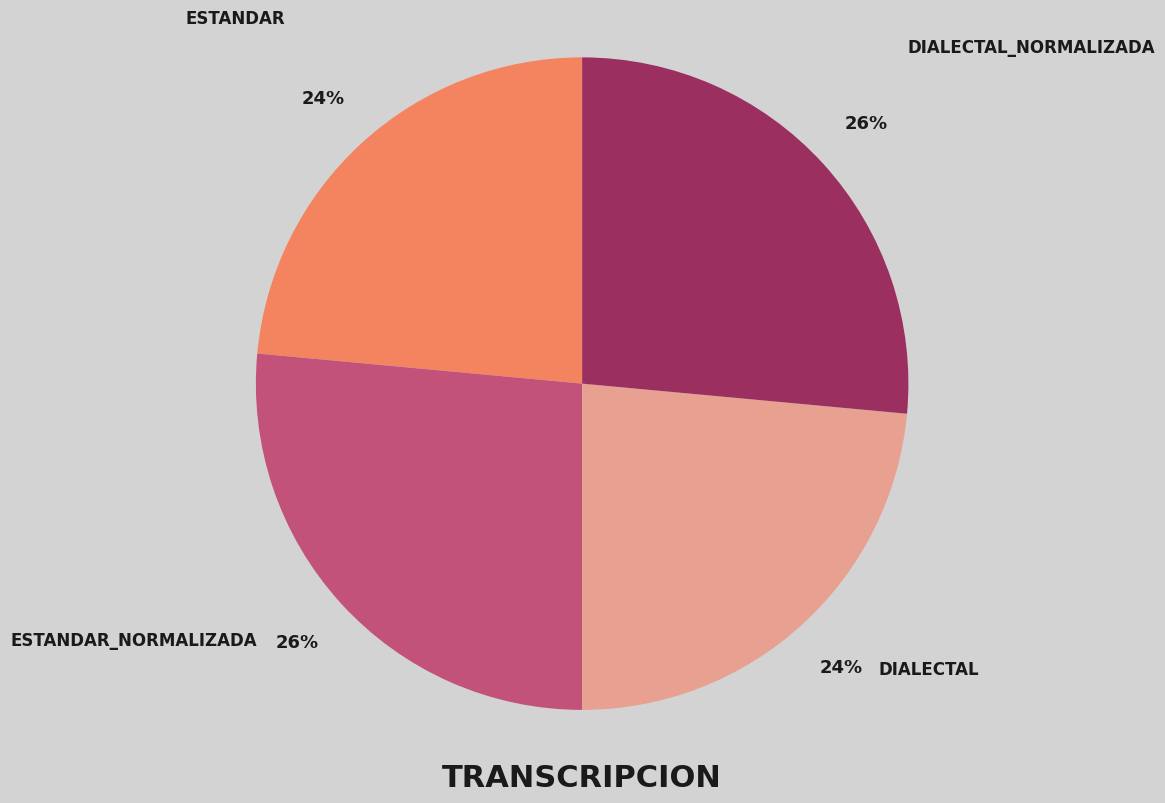

Is there a majority slice in this chart?

No